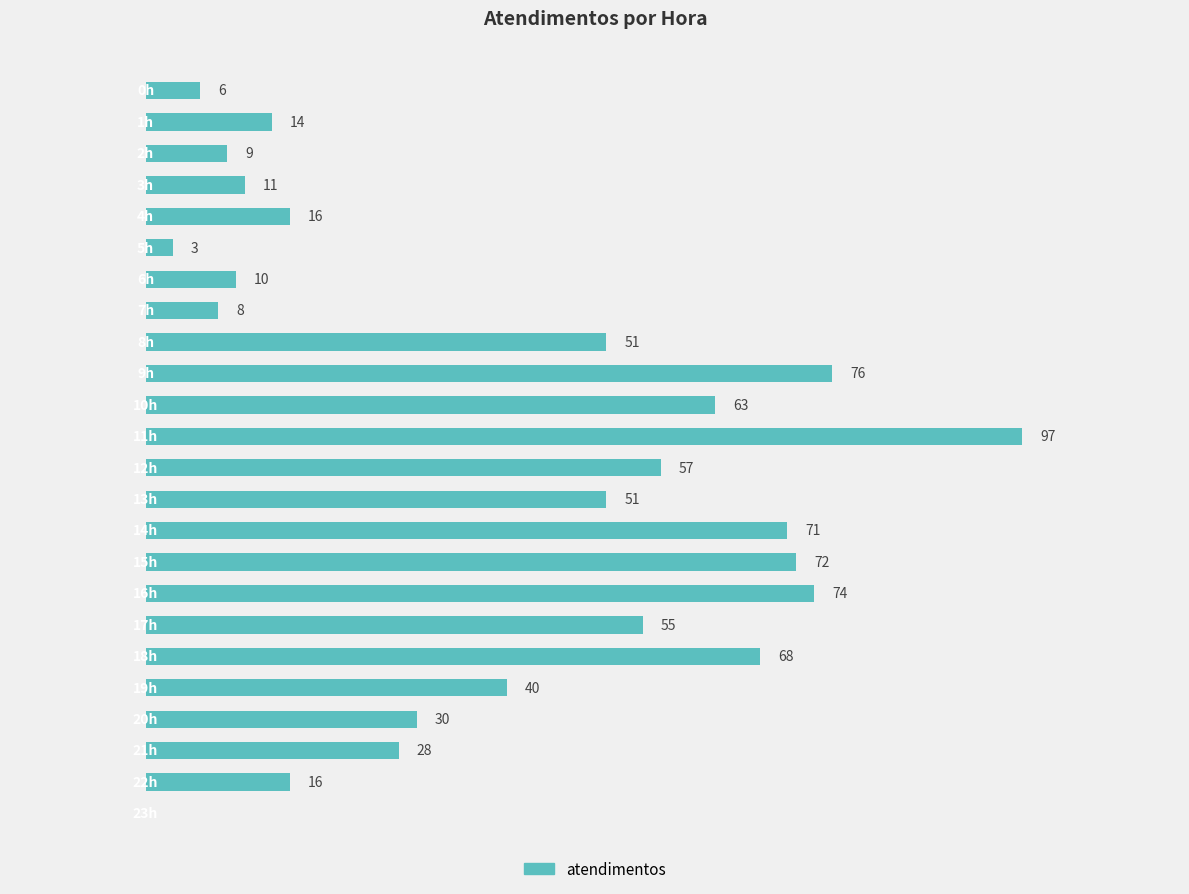

Are the bars grouped side by side (vs. stacked)?

No